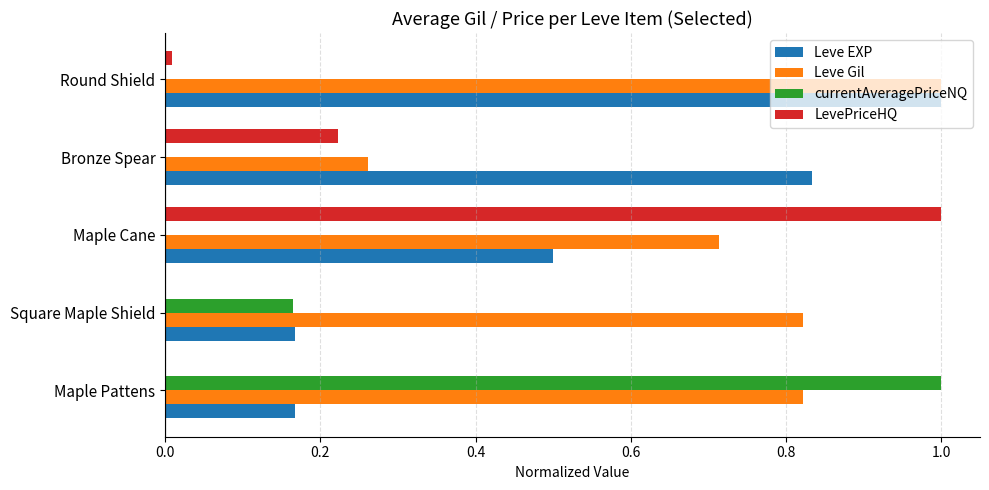

Between Maple Cane and Round Shield, which series saw the biggest shift?

LevePriceHQ